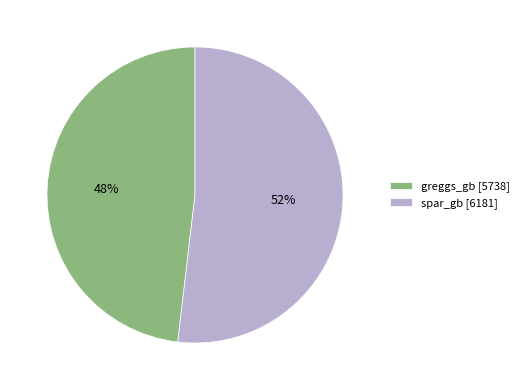

Does any single category account for the majority?

Yes